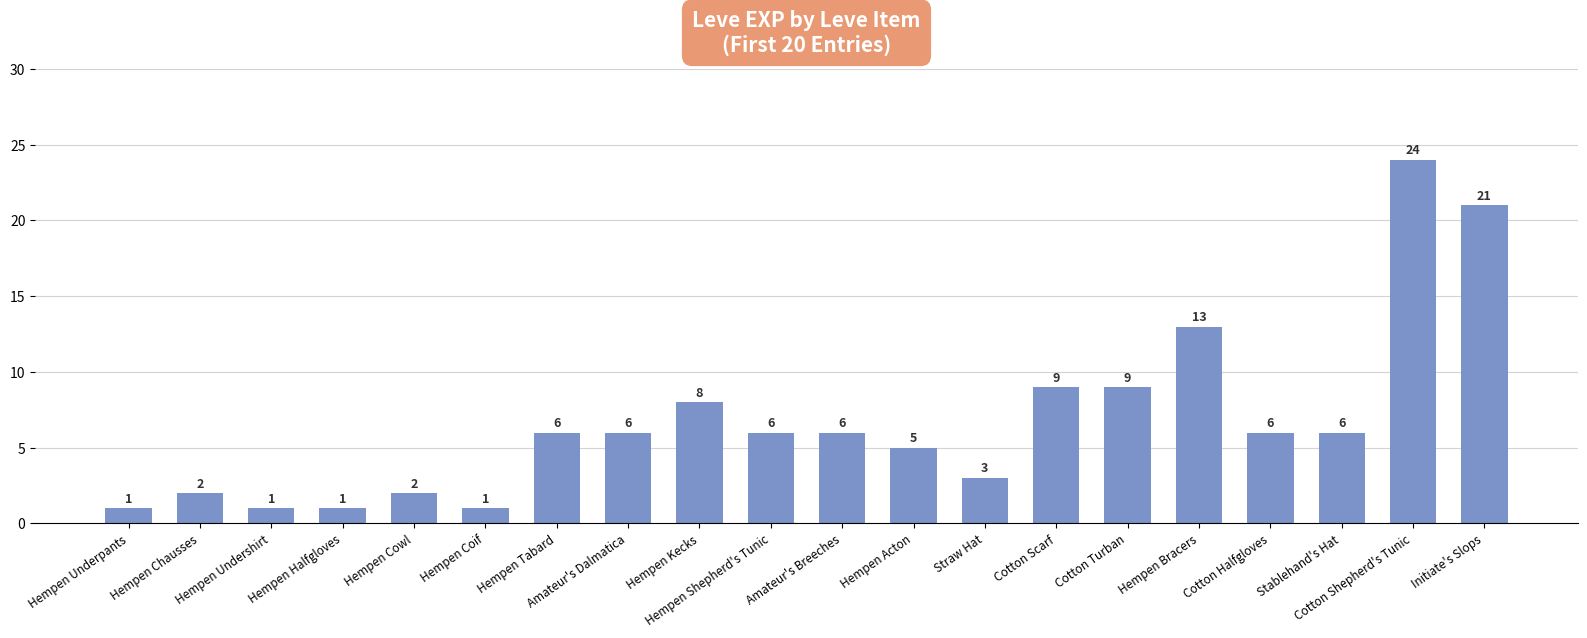

What is the maximum value shown in the chart?

24